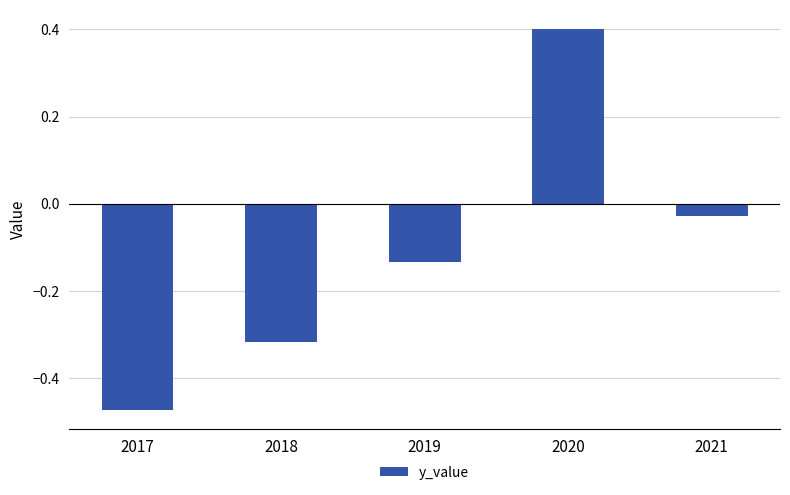

How many bars are there in total?

5